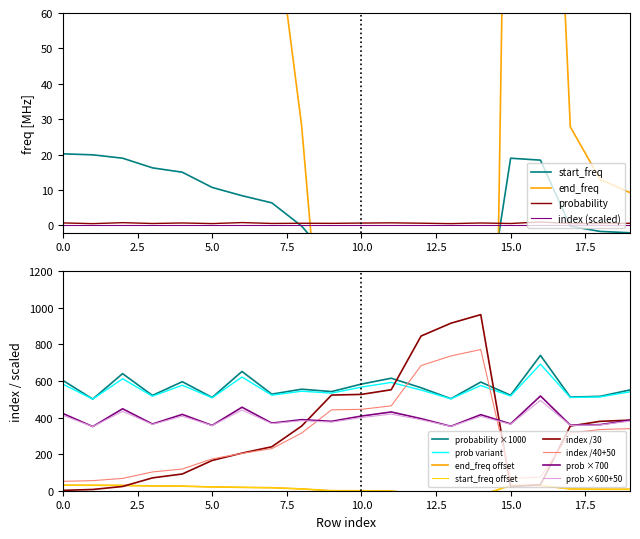

True or false: index (scaled) has a value of 0.0 at 10.0.

True